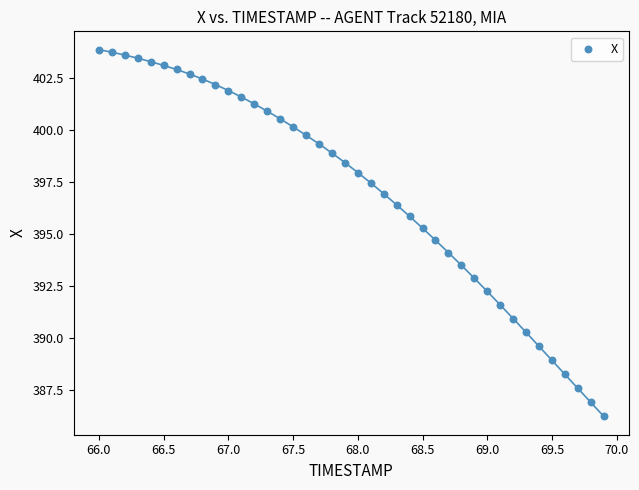

What is the range of X values (max minus min)?

3.9